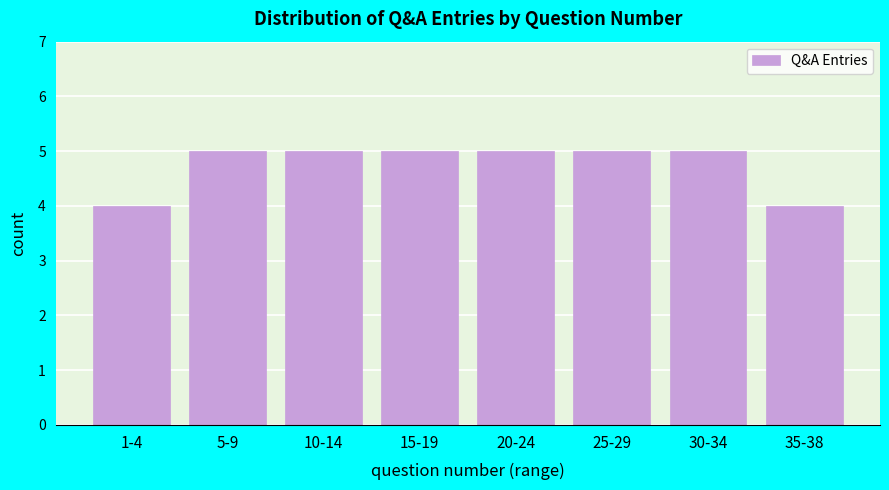

Reading right to left, what are all the values shown in this chart?

35-38=4	30-34=5	25-29=5	20-24=5	15-19=5	10-14=5	5-9=5	1-4=4